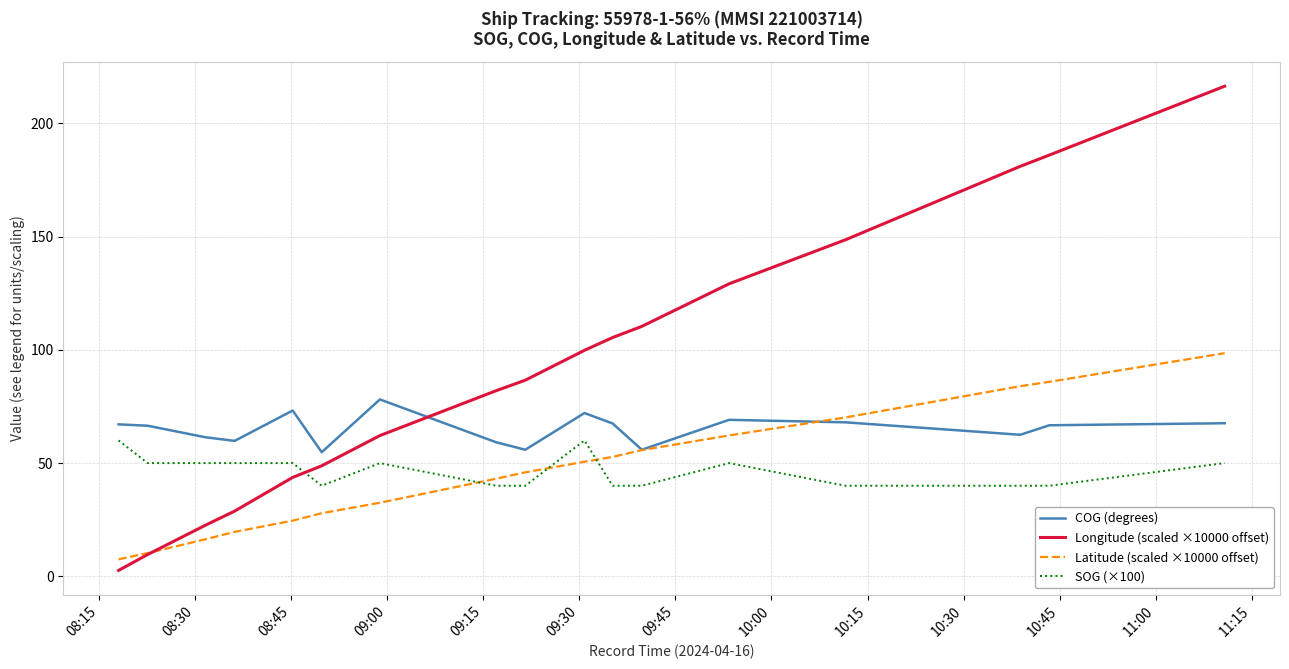

True or false: SOG (×100) and COG (degrees) cross at least once.

False